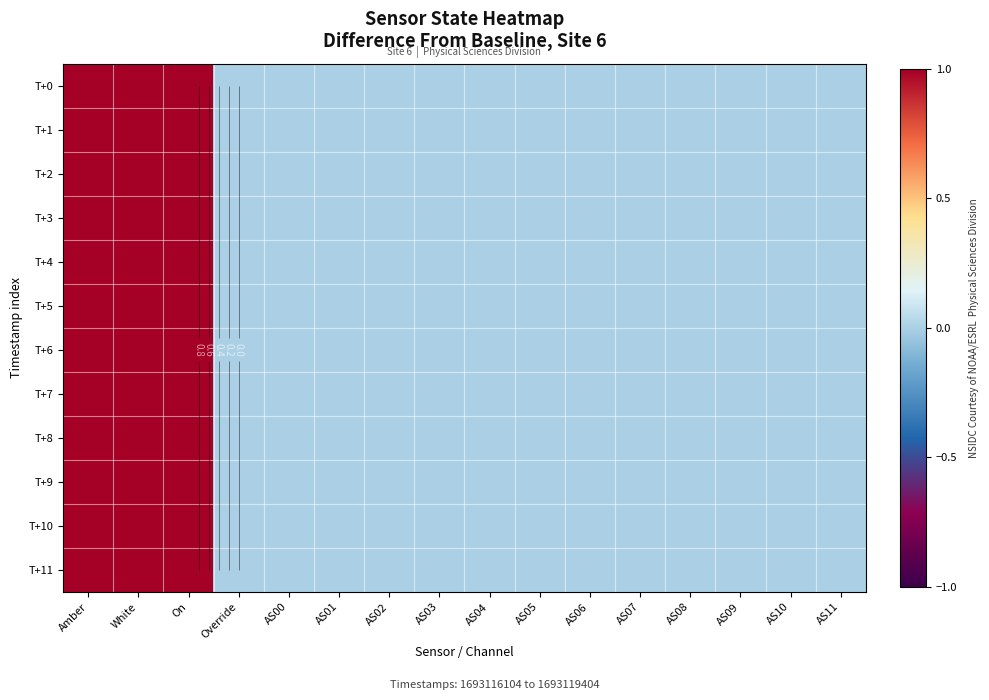

Is the value of T+1 at White greater than the value of T+2 at AS03?

Yes